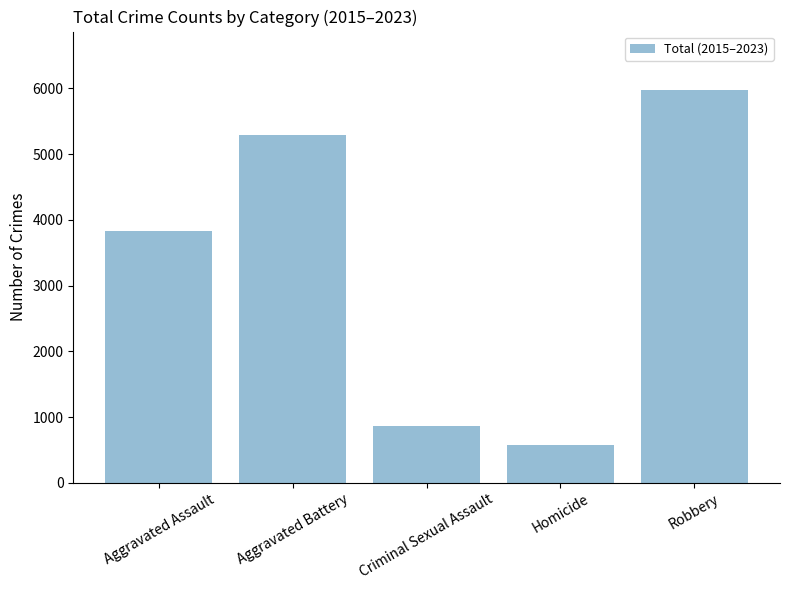

Reading right to left, list all the values displayed in this chart.

5971	575	867	5285	3828